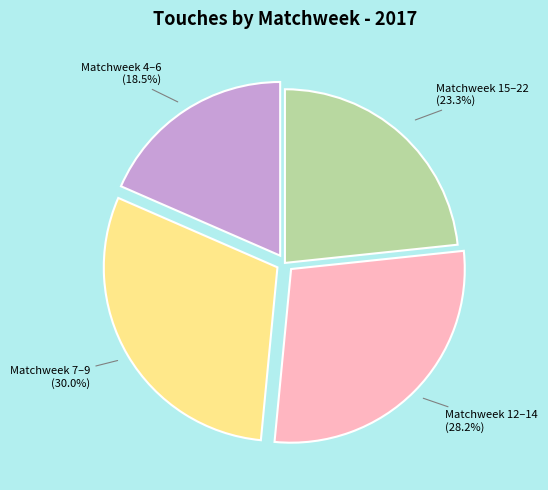

Does any single category account for the majority?

No